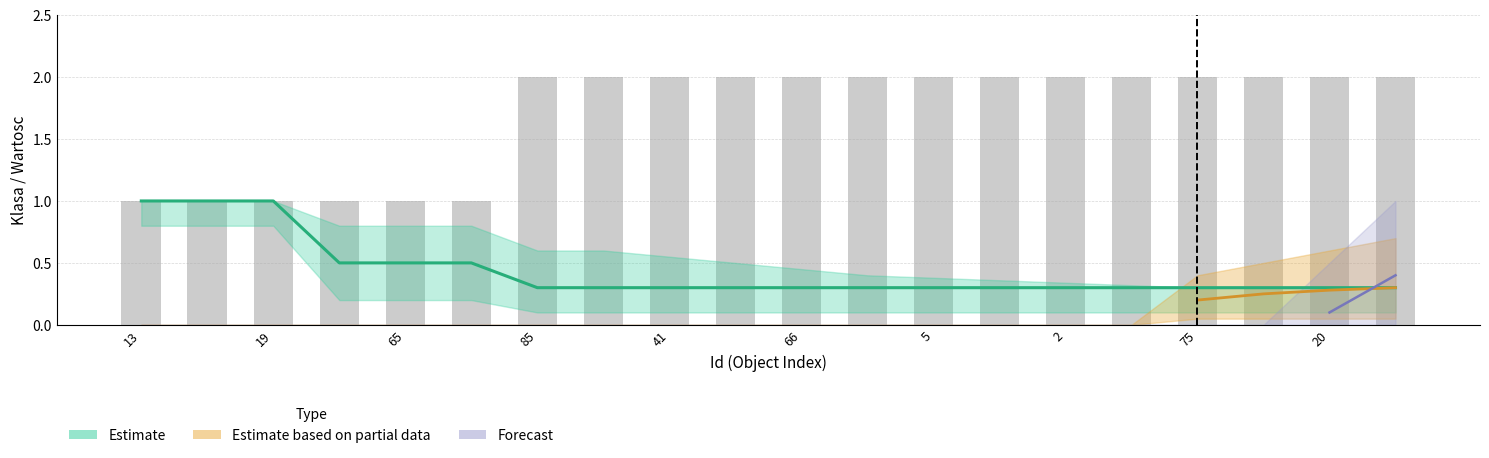

Read the value at 45.

1